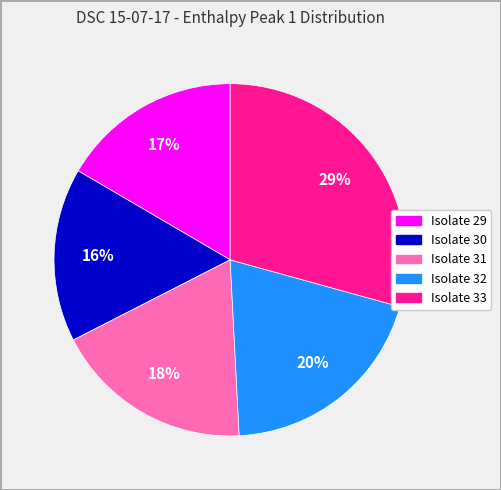

Is there any slice that represents more than half of the pie?

No